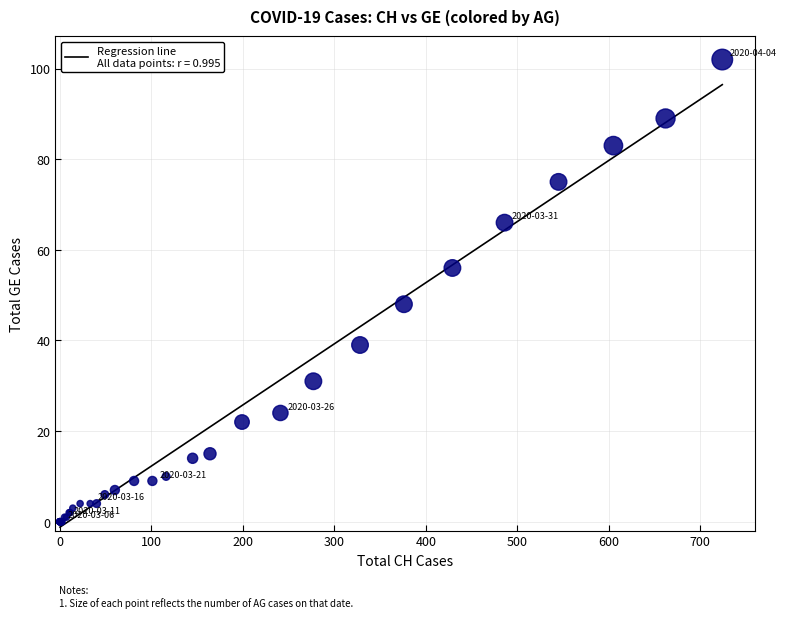

What Y value in the scatter plot is closest to 51?

48